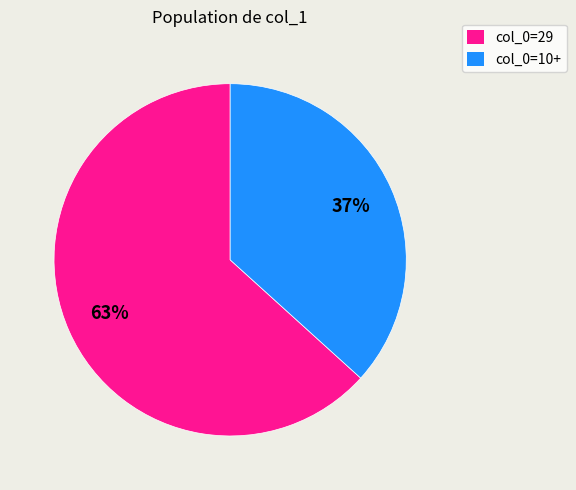

Is there any slice that represents more than half of the pie?

Yes